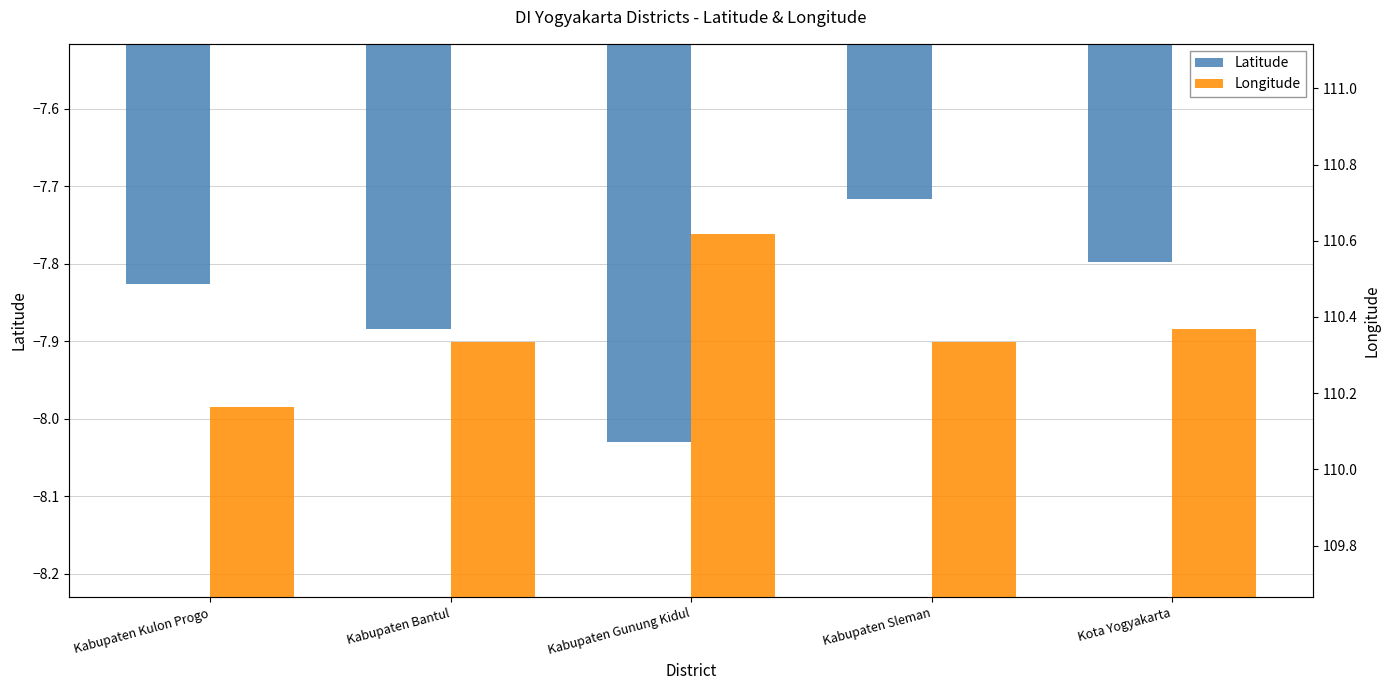

What is the difference between the maximum and minimum values in the Longitude series?

0.5